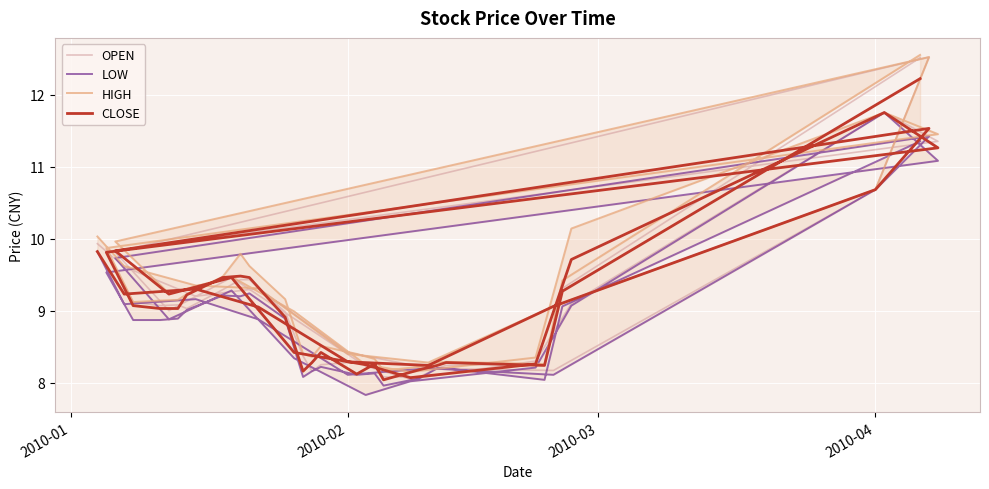

After their last crossing, which series has the higher values: OPEN or CLOSE?

OPEN